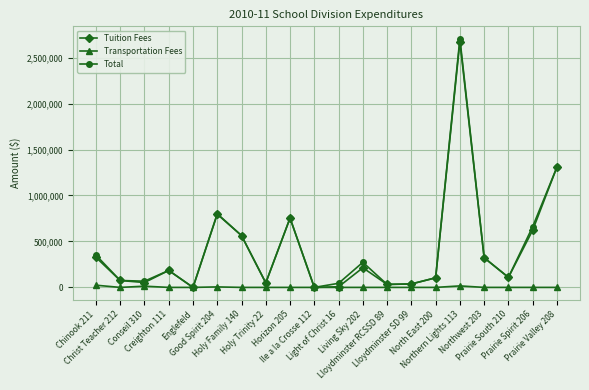

What is the value of the Tuition Fees point at the 17th from the left?

322664.1